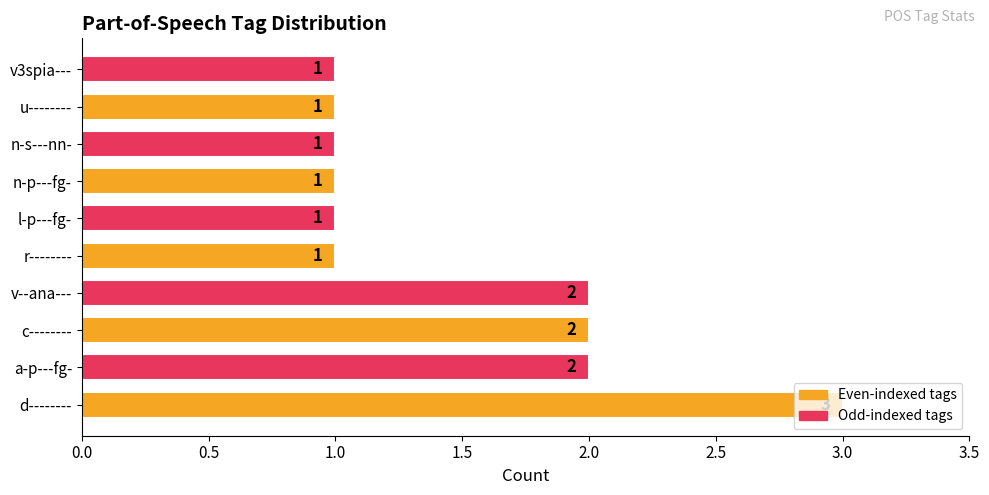

How many values are between 1 and 2?

9